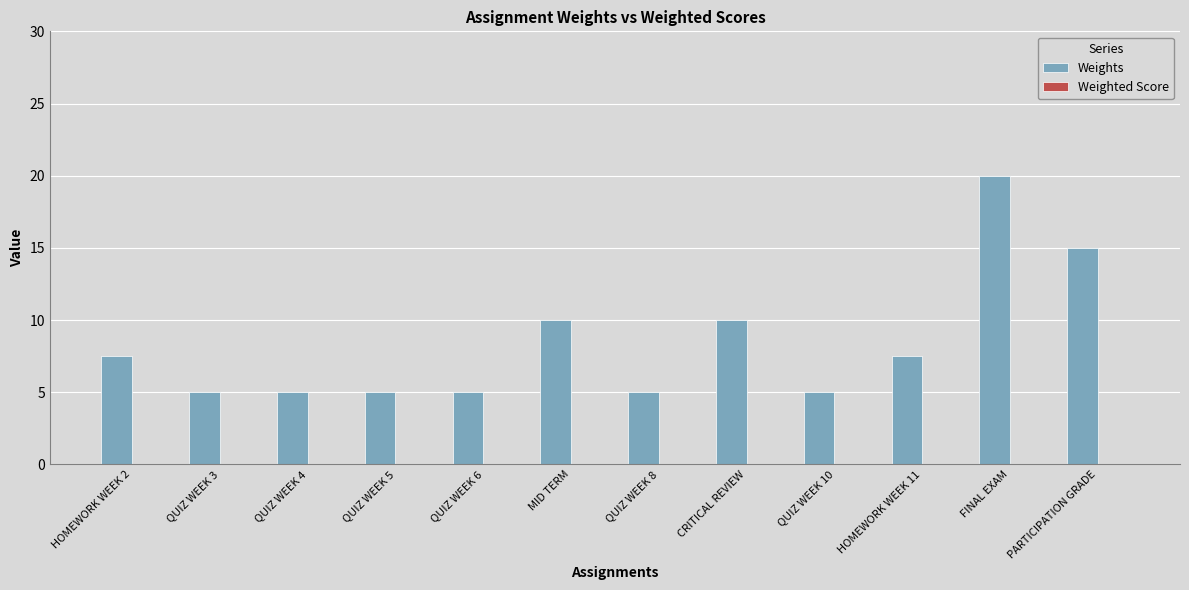

Approximately how many times larger is the value at MID TERM compared to PARTICIPATION GRADE?

0.7